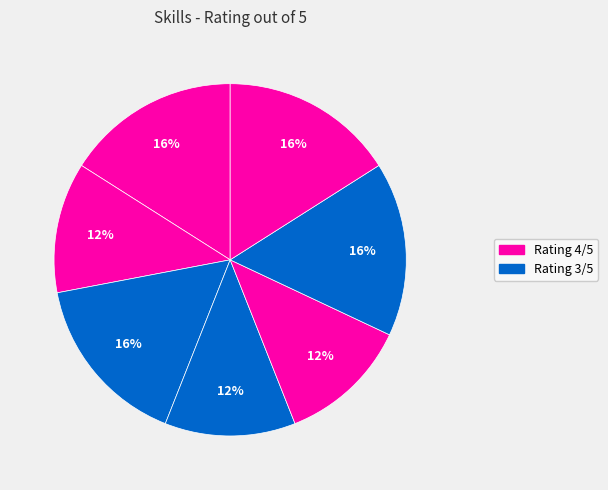

How many slices are in this pie chart?

7